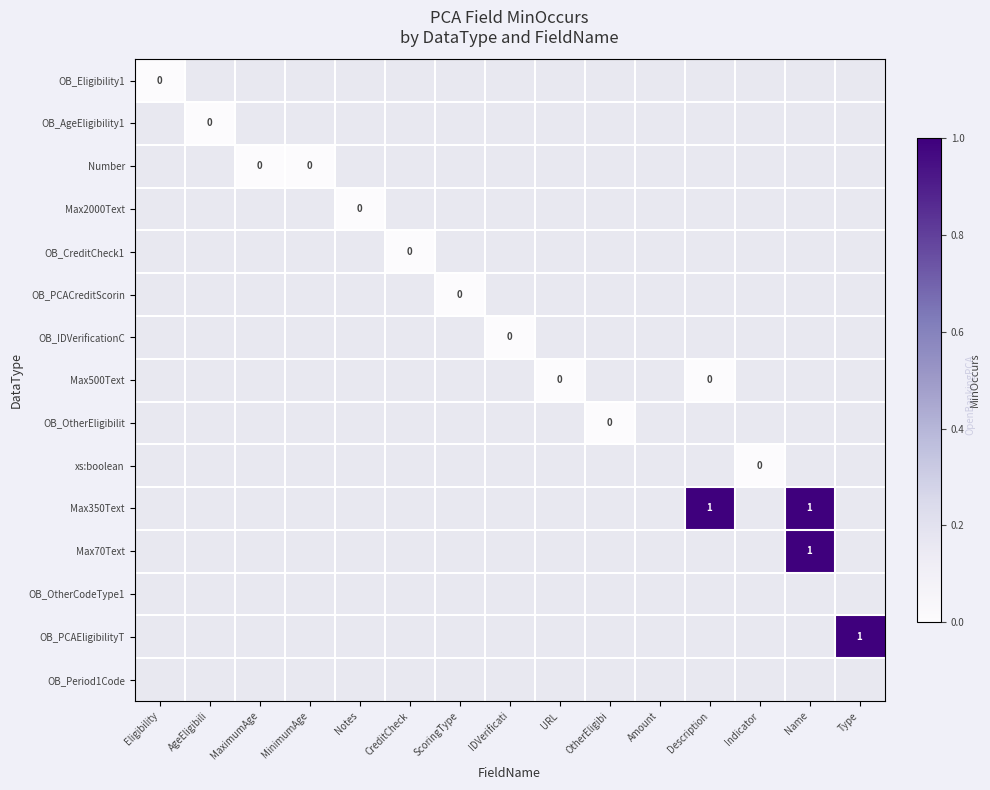

Which series has the widest spread of values?

OB_Eligibility1